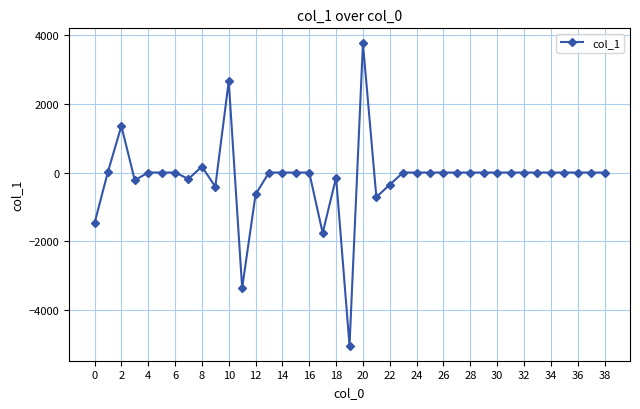

How many data points does each series have?

39